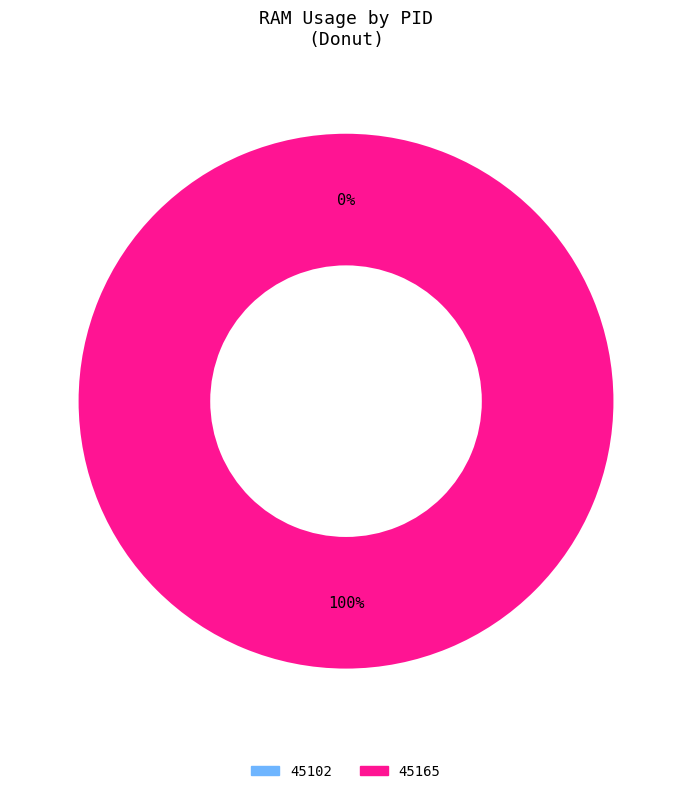

To the nearest percent, what is the average slice percentage?

50%